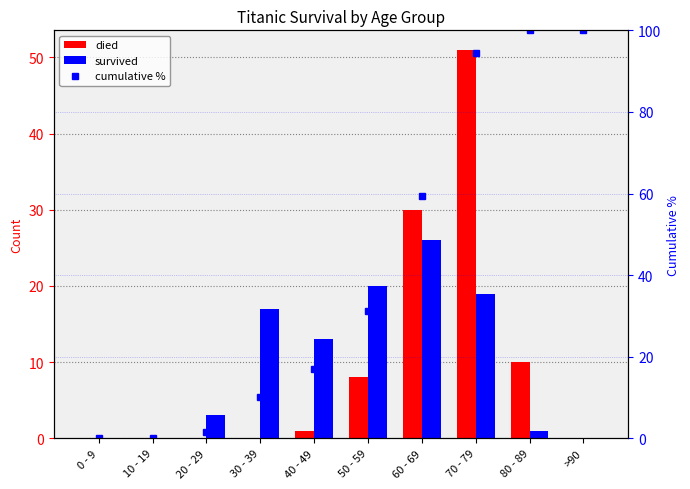

Reading left to right, transcribe all the data shown in this chart.

died: 0.0	0.0	0.0	0.0	1.0	8.0	30.0	51.0	10.0	0.0
survived: 0.0	0.0	3.0	17.0	13.0	20.0	26.0	19.0	1.0	0.0
cumulative %: 0.0	0.0	1.5	10.1	17.1	31.2	59.3	94.5	100.0	100.0